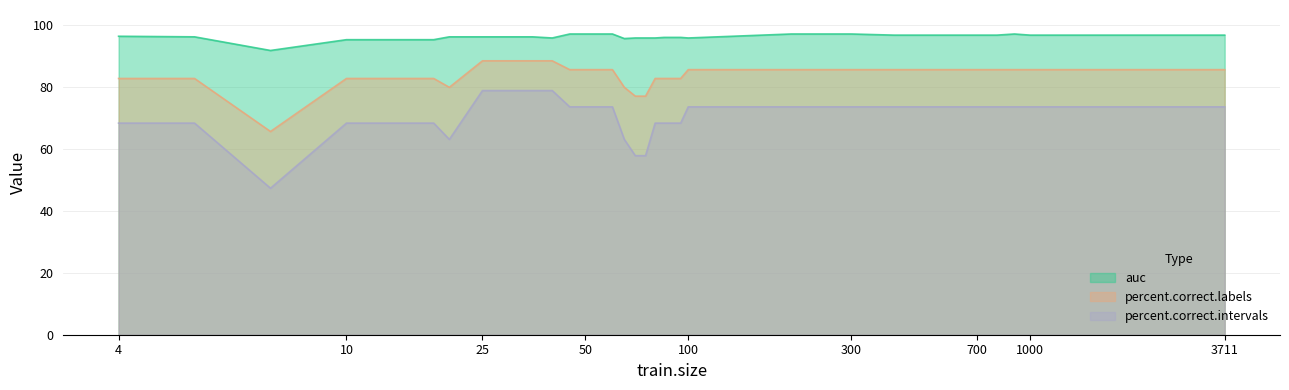

What is the sum of the percent.correct.labels values at 85 and 30?

171.4